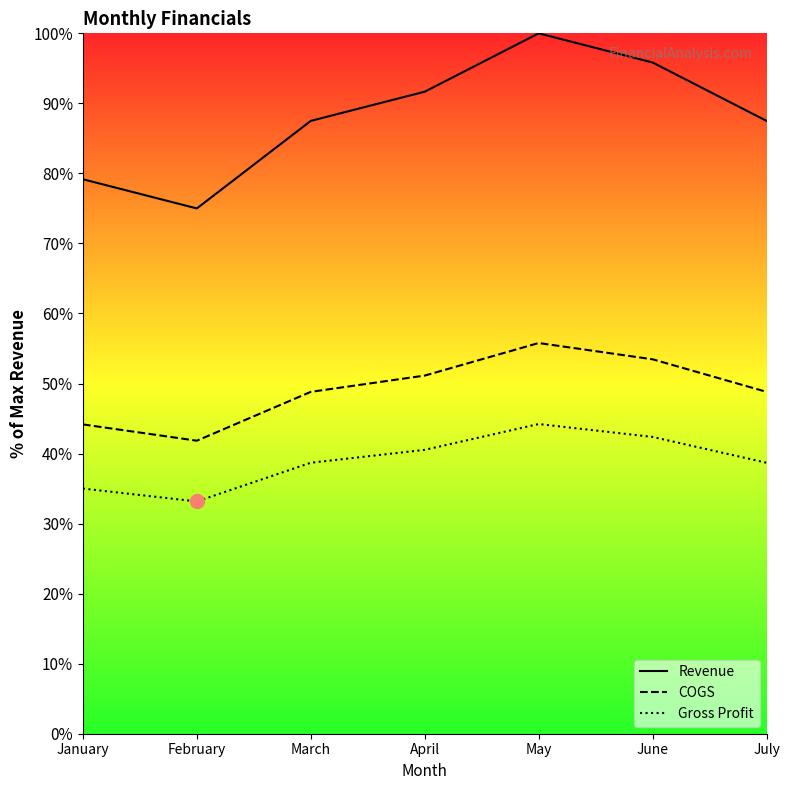

What is the value of the Gross Profit point at the 2nd from the left?

33.2